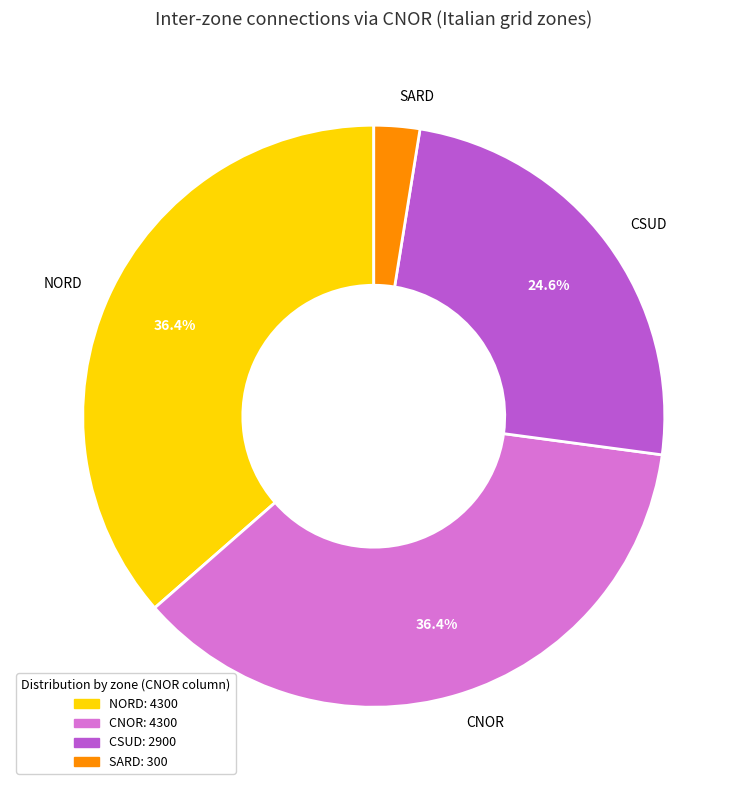

Does CSUD account for over 50% of the chart?

No